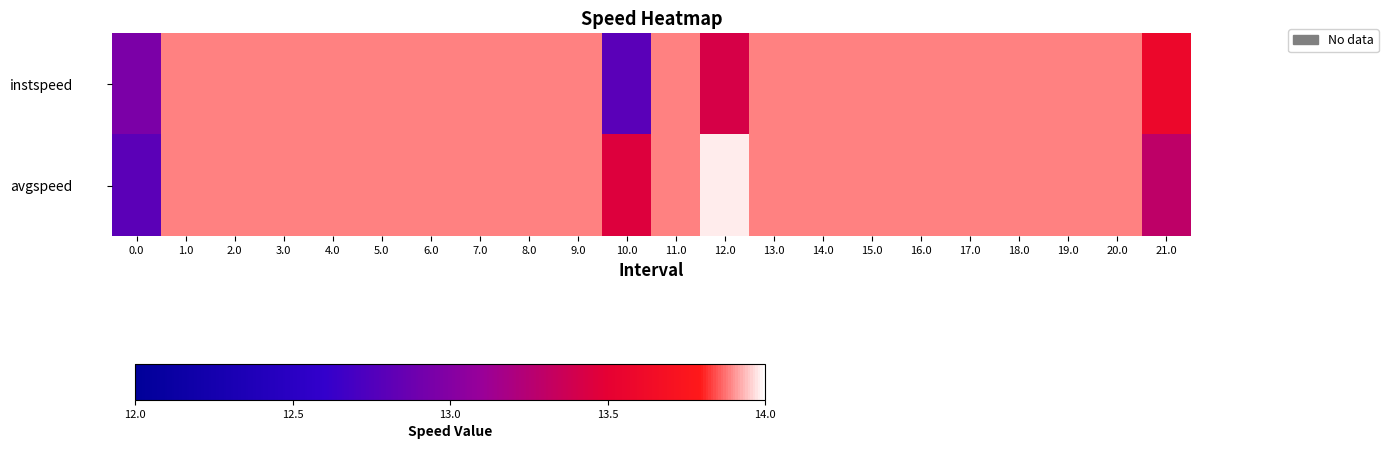

Which series has the widest spread of values?

avgspeed